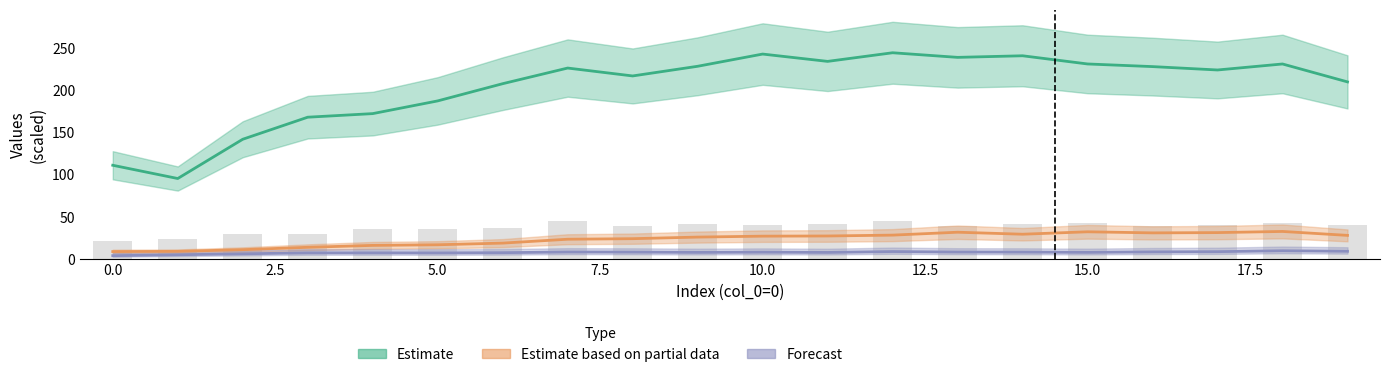

The value of d-110.0 at 1 is 95.7. True or false?

True